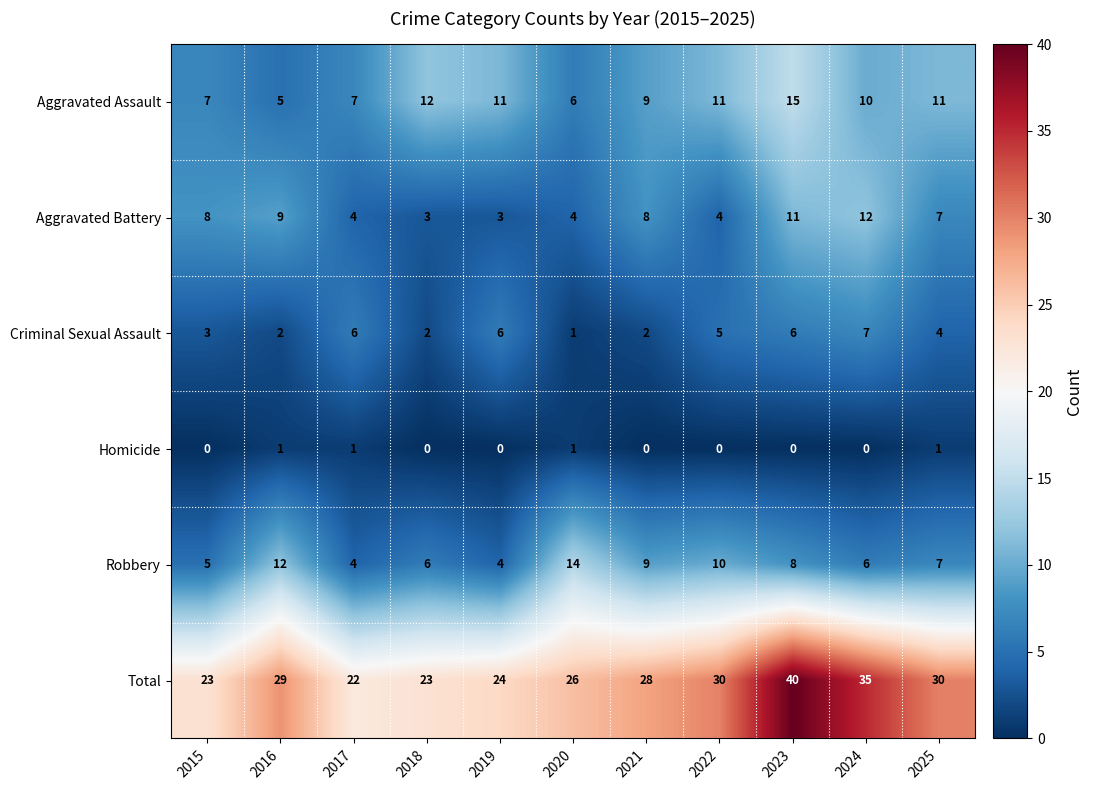

The value of Aggravated Assault at 2021 is 9. True or false?

True